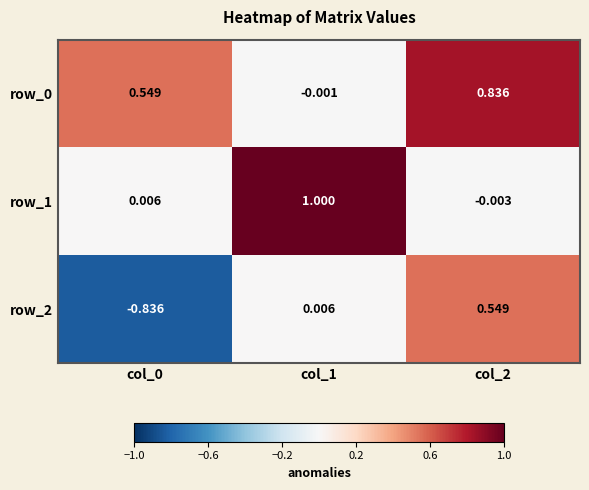

Is the value of row_0 at col_1 greater than the value of row_1 at col_1?

No